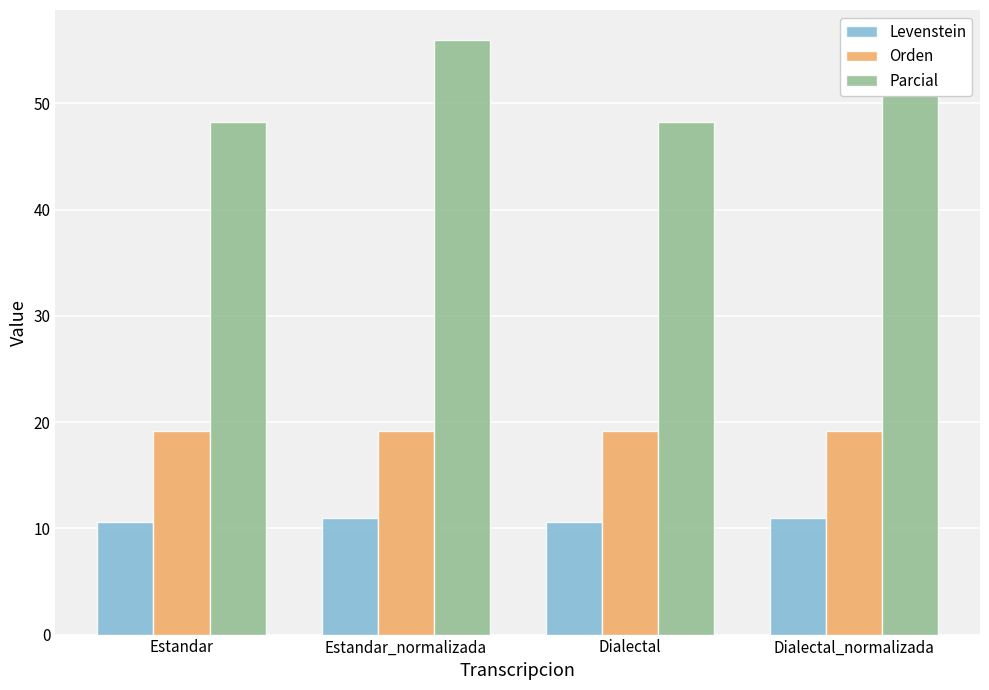

What position from the left is Dialectal_normalizada?

4